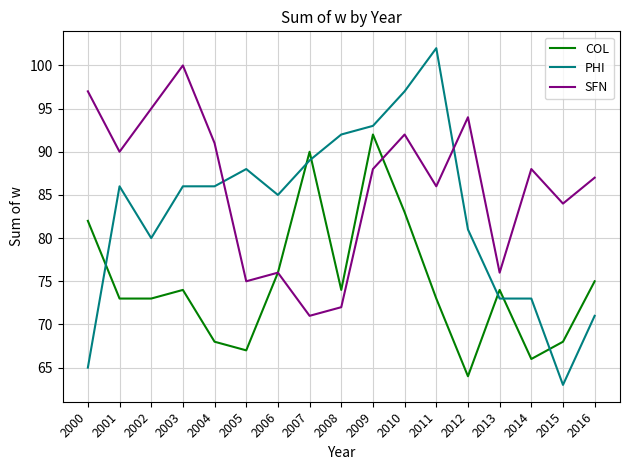

Where is the first local maximum for COL?

2003